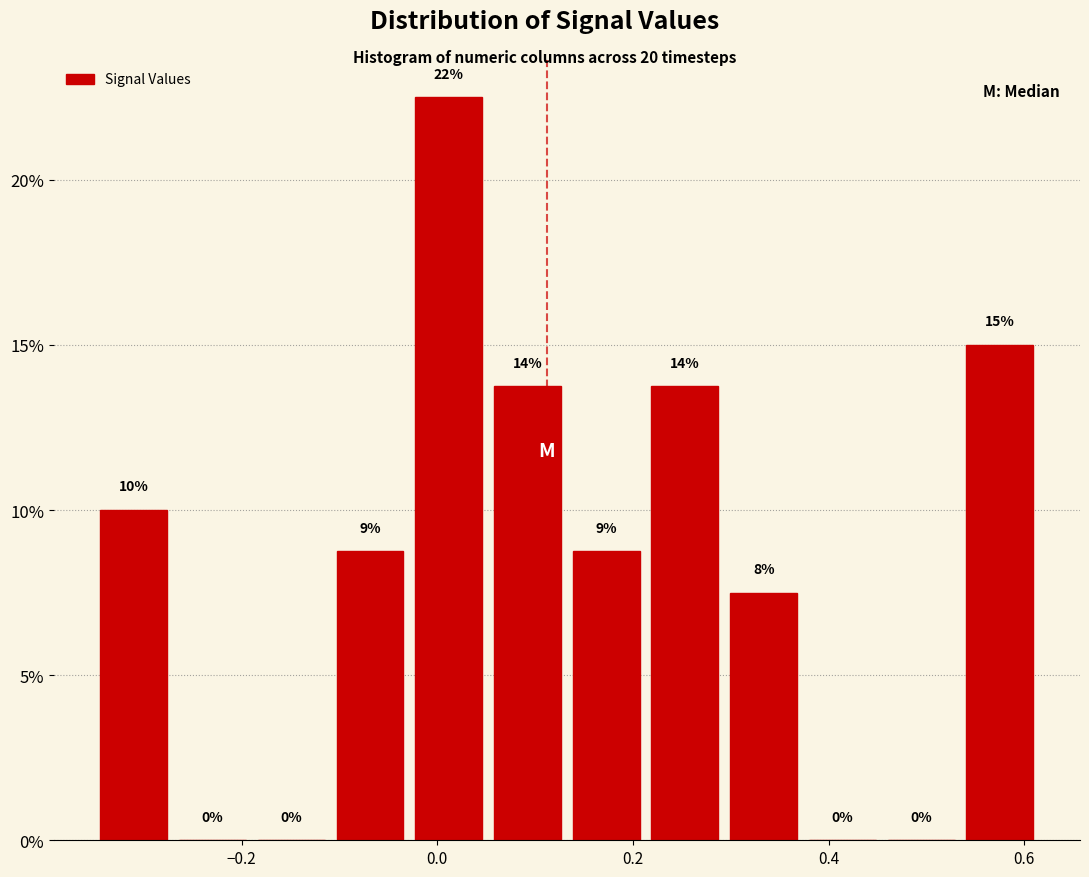

Over which range of the x-axis is the bar tallest?

-0.02 to 0.06